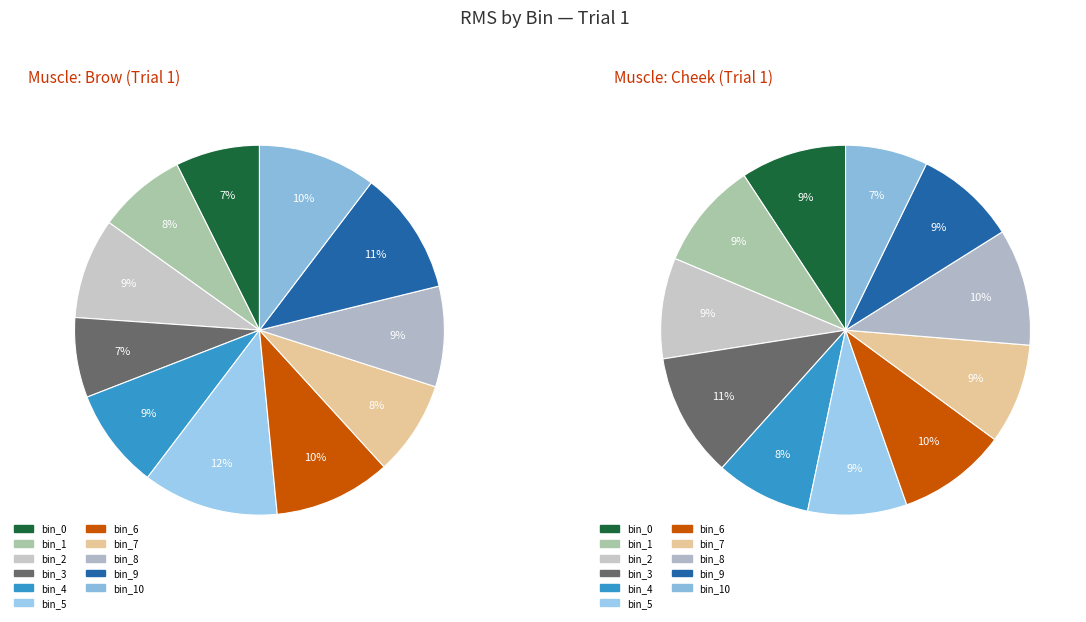

Is there any slice that represents more than half of the pie?

No